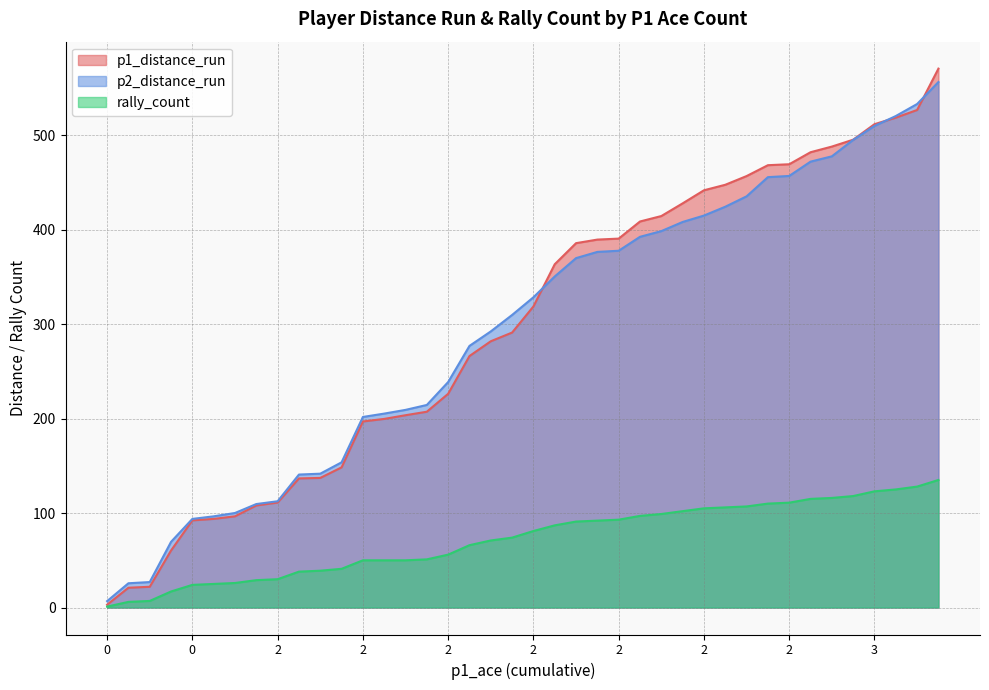

How many lines are shown in the chart?

3